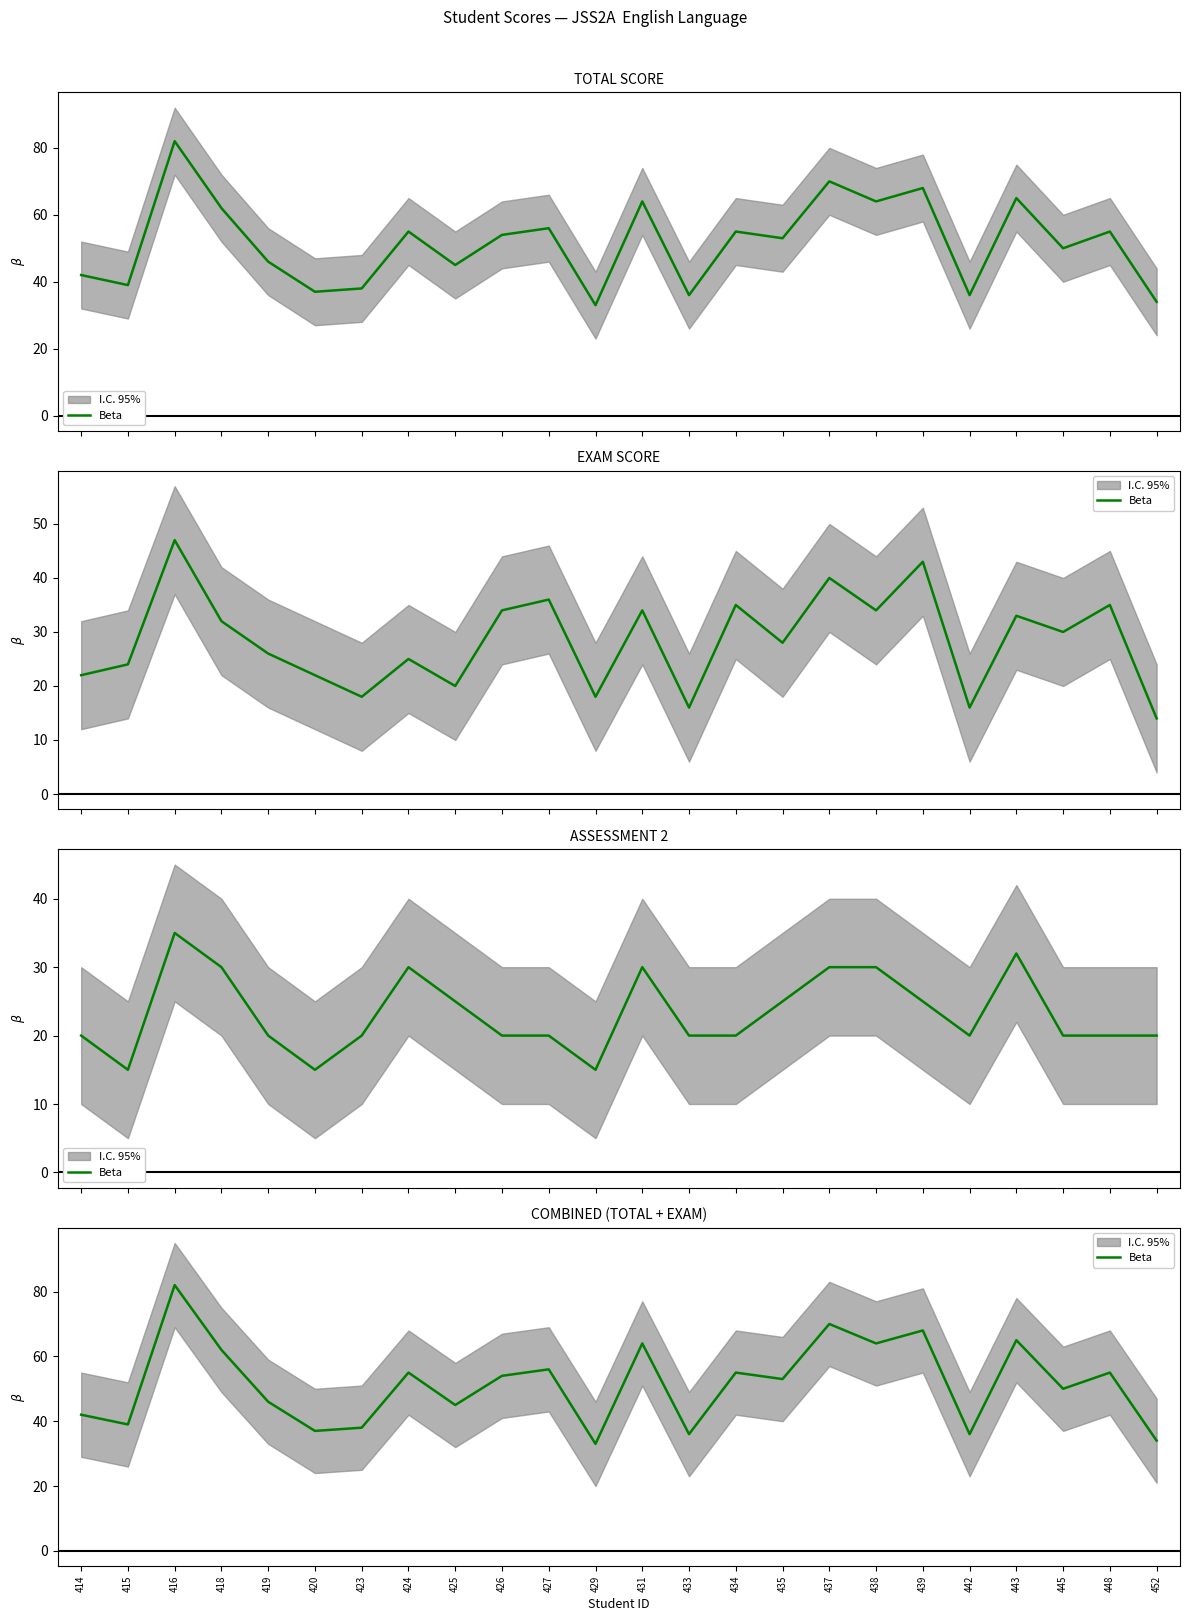

Rank the categories by value from highest to lowest.

416, 437, 439, 443, 431, 438, 418, 427, 424, 434, 448, 426, 435, 445, 419, 425, 414, 415, 423, 420, 433, 442, 452, 429